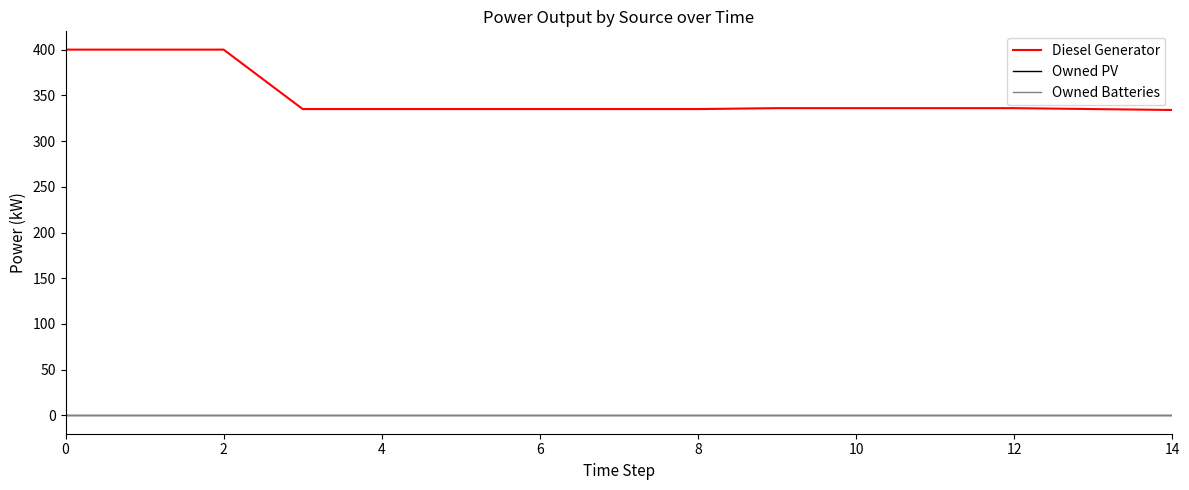

Is this an area chart (filled region under the line)?

No